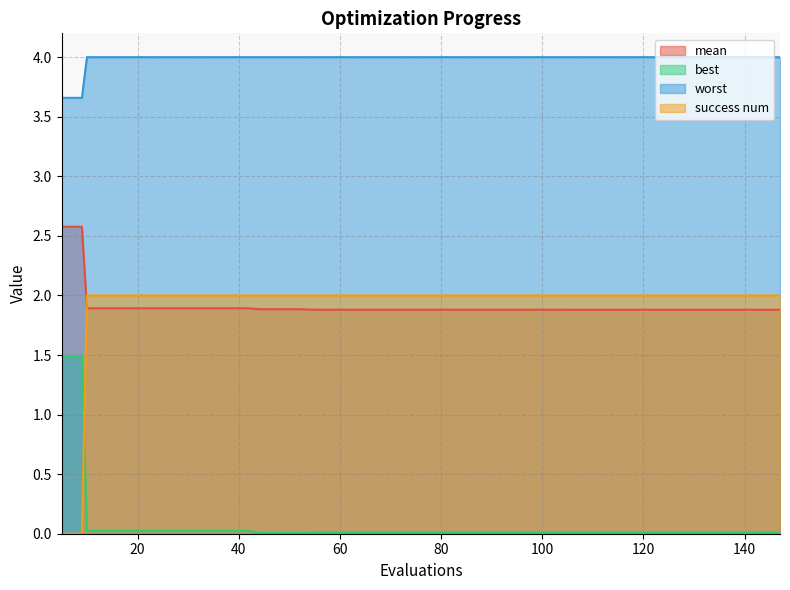

Reading left to right, what are all the values shown in this chart?

mean: 5=2.6	9=2.6	10=1.9	14=1.9	18=1.9	22=1.9	26=1.9	30=1.9	34=1.9	38=1.9	42=1.9	44=1.9	48=1.9	52=1.9	55=1.9	59=1.9	63=1.9	67=1.9	71=1.9	75=1.9	79=1.9	83=1.9	87=1.9	91=1.9	95=1.9	99=1.9	103=1.9	105=1.9	109=1.9	113=1.9	117=1.9	121=1.9	125=1.9	129=1.9	133=1.9	137=1.9	140=1.9	144=1.9	145=1.9	147=1.9
best: 5=1.5	9=1.5	10=0.0	14=0.0	18=0.0	22=0.0	26=0.0	30=0.0	34=0.0	38=0.0	42=0.0	44=0.0	48=0.0	52=0.0	55=0.0	59=0.0	63=0.0	67=0.0	71=0.0	75=0.0	79=0.0	83=0.0	87=0.0	91=0.0	95=0.0	99=0.0	103=0.0	105=0.0	109=0.0	113=0.0	117=0.0	121=0.0	125=0.0	129=0.0	133=0.0	137=0.0	140=0.0	144=0.0	145=0.0	147=0.0
worst: 5=3.7	9=3.7	10=4.0	14=4.0	18=4.0	22=4.0	26=4.0	30=4.0	34=4.0	38=4.0	42=4.0	44=4.0	48=4.0	52=4.0	55=4.0	59=4.0	63=4.0	67=4.0	71=4.0	75=4.0	79=4.0	83=4.0	87=4.0	91=4.0	95=4.0	99=4.0	103=4.0	105=4.0	109=4.0	113=4.0	117=4.0	121=4.0	125=4.0	129=4.0	133=4.0	137=4.0	140=4.0	144=4.0	145=4.0	147=4.0
success num: 5=0.0	9=0.0	10=2.0	14=2.0	18=2.0	22=2.0	26=2.0	30=2.0	34=2.0	38=2.0	42=2.0	44=2.0	48=2.0	52=2.0	55=2.0	59=2.0	63=2.0	67=2.0	71=2.0	75=2.0	79=2.0	83=2.0	87=2.0	91=2.0	95=2.0	99=2.0	103=2.0	105=2.0	109=2.0	113=2.0	117=2.0	121=2.0	125=2.0	129=2.0	133=2.0	137=2.0	140=2.0	144=2.0	145=2.0	147=2.0